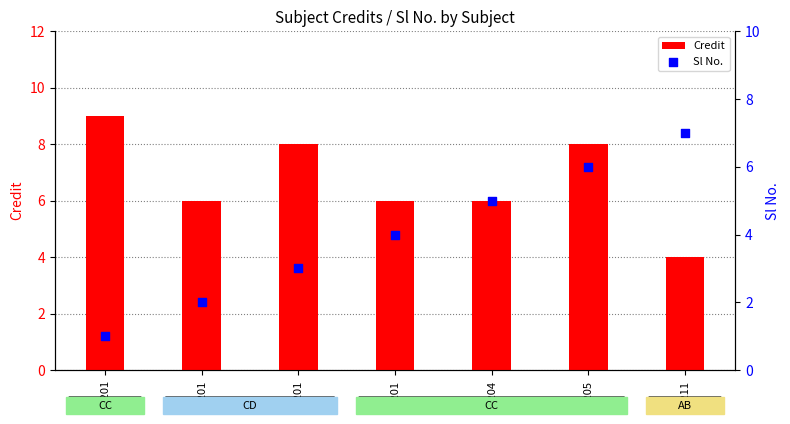

At which category is the sum across all series the highest?

ME205